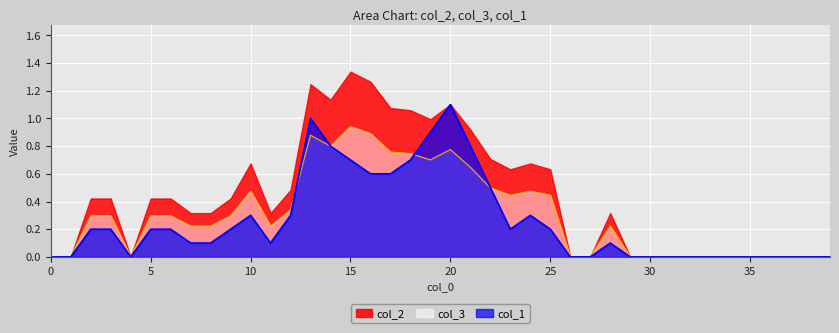

How many data points does each series have?

40